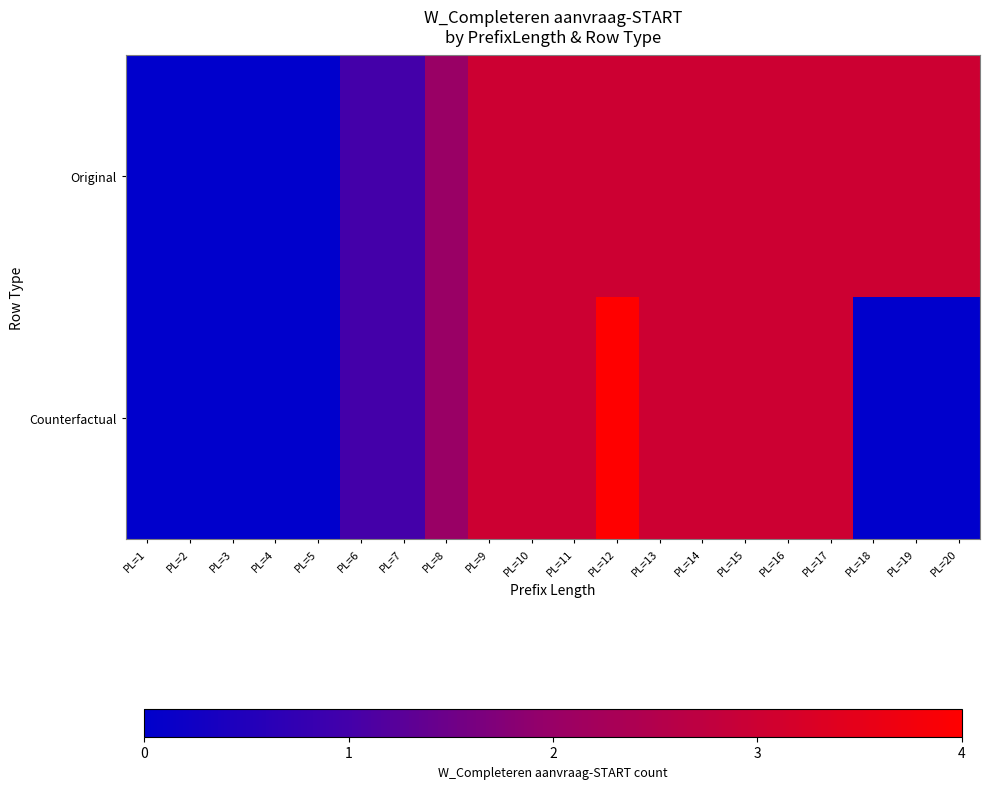

Which series has the widest spread of values?

Counterfactual